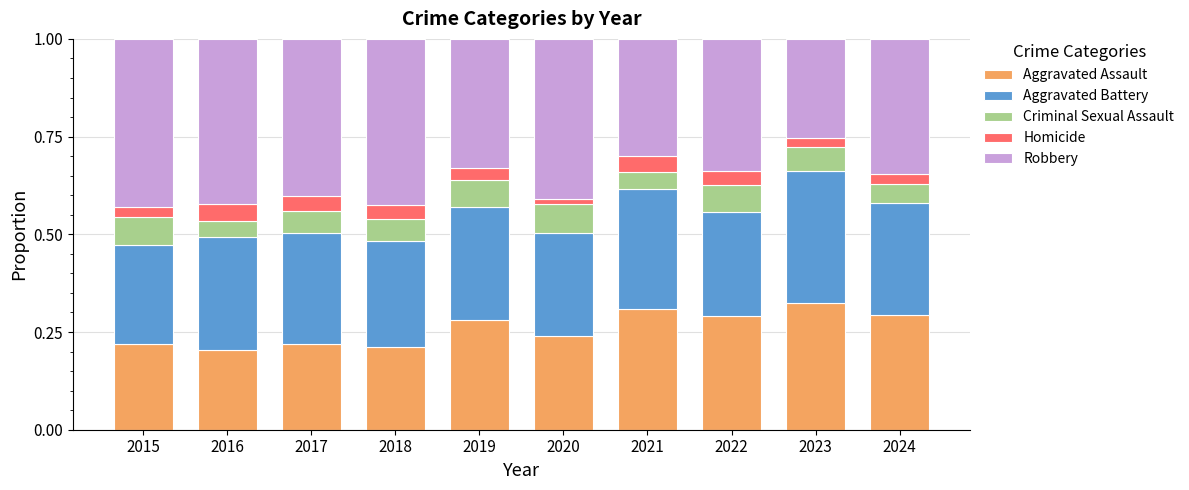

Is it true that Aggravated Assault equals 0.3 at 2019?

True